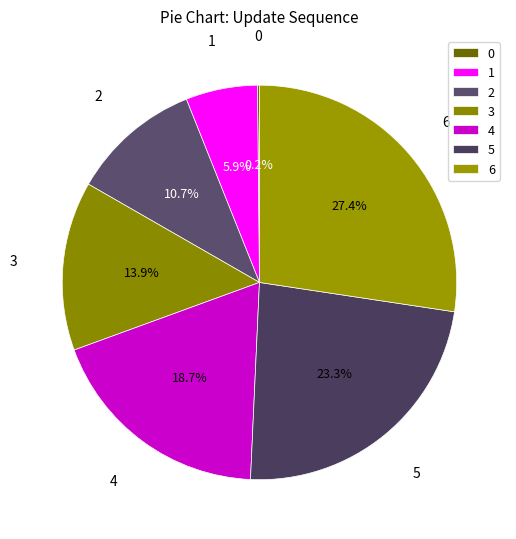

Is the sum of 5 and 3 greater than half?

No